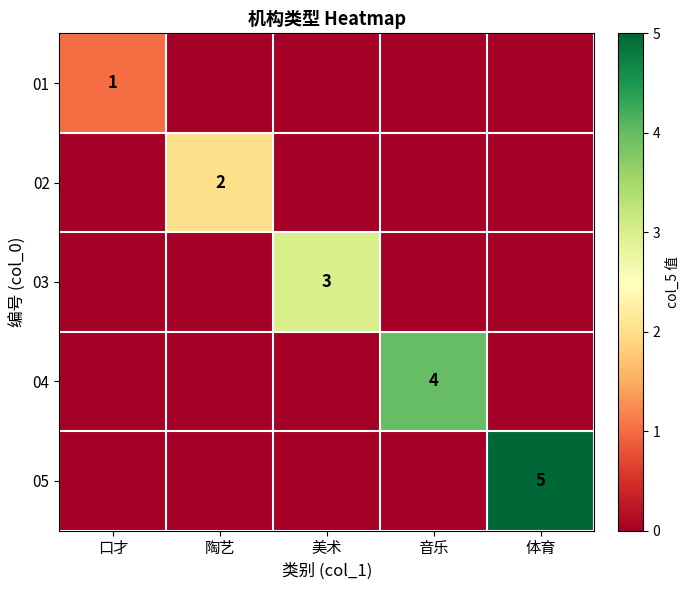

List the labels in order of 02 value, largest first.

陶艺, 口才, 美术, 音乐, 体育